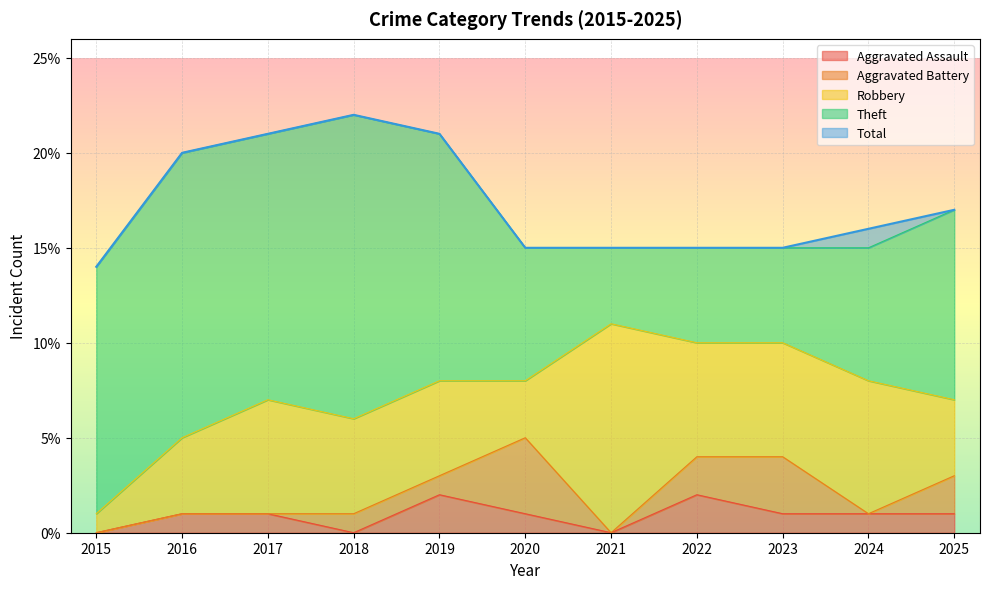

Where is Aggravated Assault nearest to the value 1?

2016